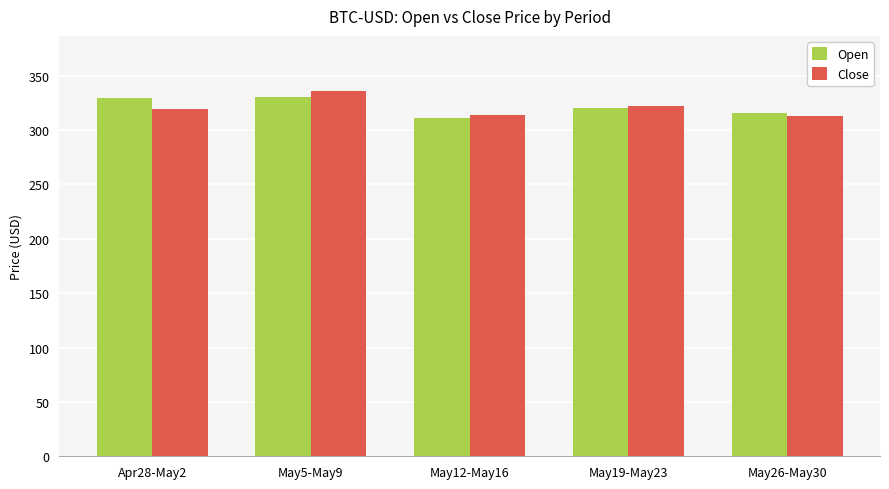

At how many categories does at least one series exceed 324?

2